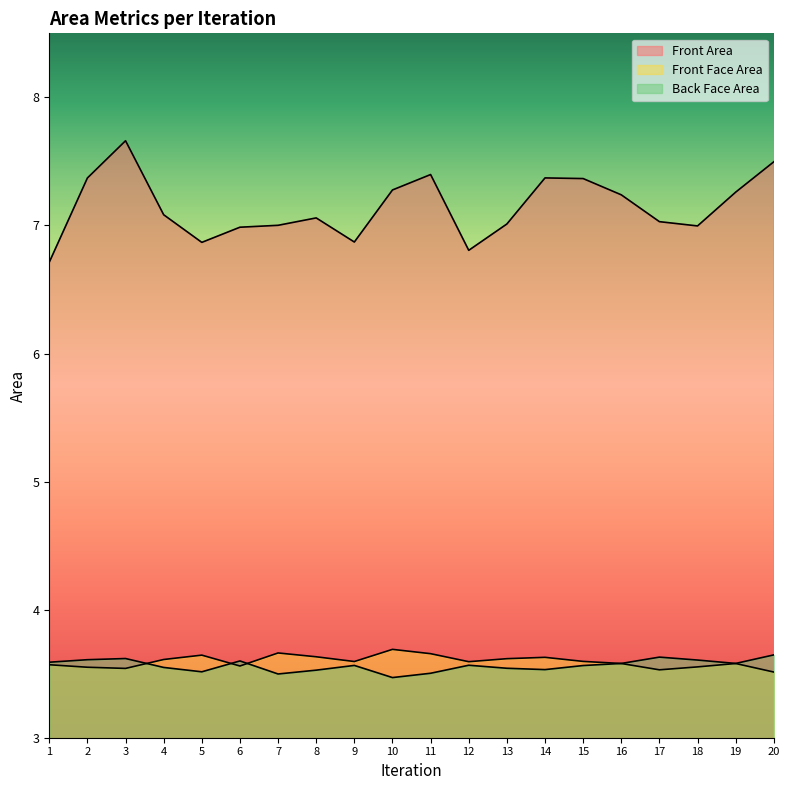

The value of Front Face Area at 12 is 3.6. True or false?

True